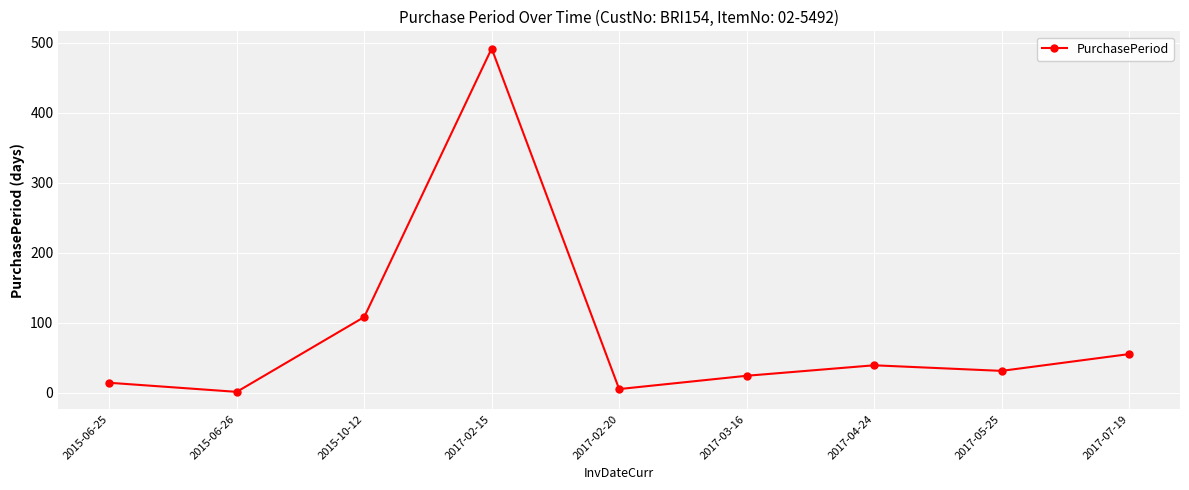

What is the change in value from 2015-06-26 to 2017-05-25?

+30